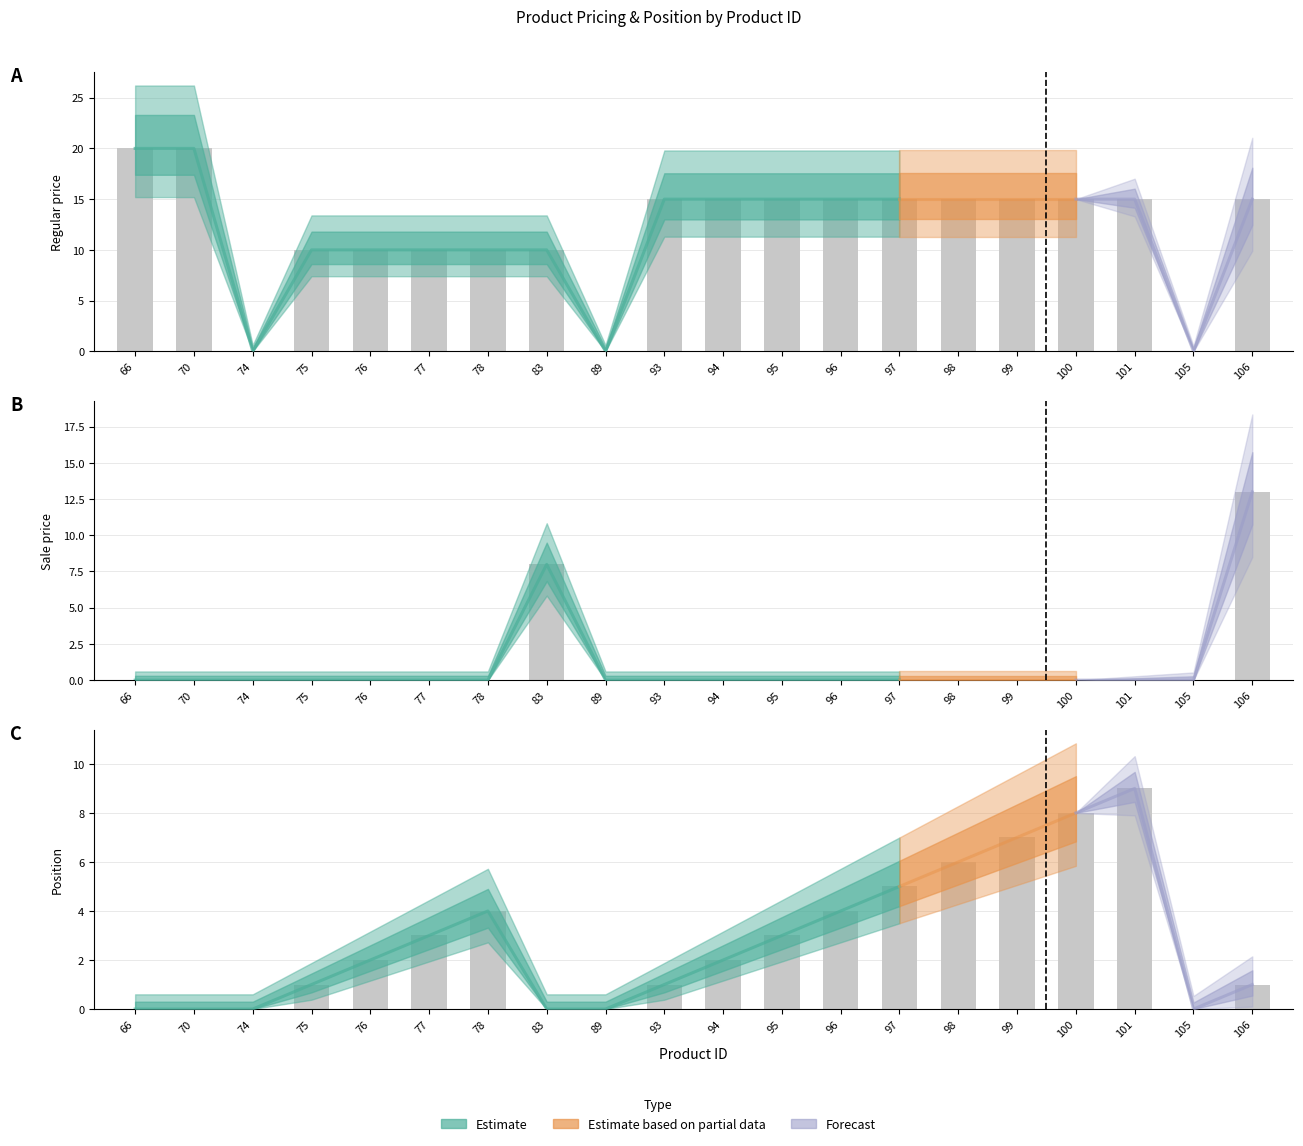

Reading left to right, what are all the values shown in this chart?

Regular price: 66=20.0	70=20.0	74=0.0	75=10.0	76=10.0	77=10.0	78=10.0	83=10.0	89=0.0	93=15.0	94=15.0	95=15.0	96=15.0	97=15.0	98=15.0	99=15.0	100=15.0	101=15.0	105=0.0	106=15.0
Sale price: 66=0.0	70=0.0	74=0.0	75=0.0	76=0.0	77=0.0	78=0.0	83=8.0	89=0.0	93=0.0	94=0.0	95=0.0	96=0.0	97=0.0	98=0.0	99=0.0	100=0.0	101=0.0	105=0.0	106=13.0
Position: 66=0.0	70=0.0	74=0.0	75=1.0	76=2.0	77=3.0	78=4.0	83=0.0	89=0.0	93=1.0	94=2.0	95=3.0	96=4.0	97=5.0	98=6.0	99=7.0	100=8.0	101=9.0	105=0.0	106=1.0